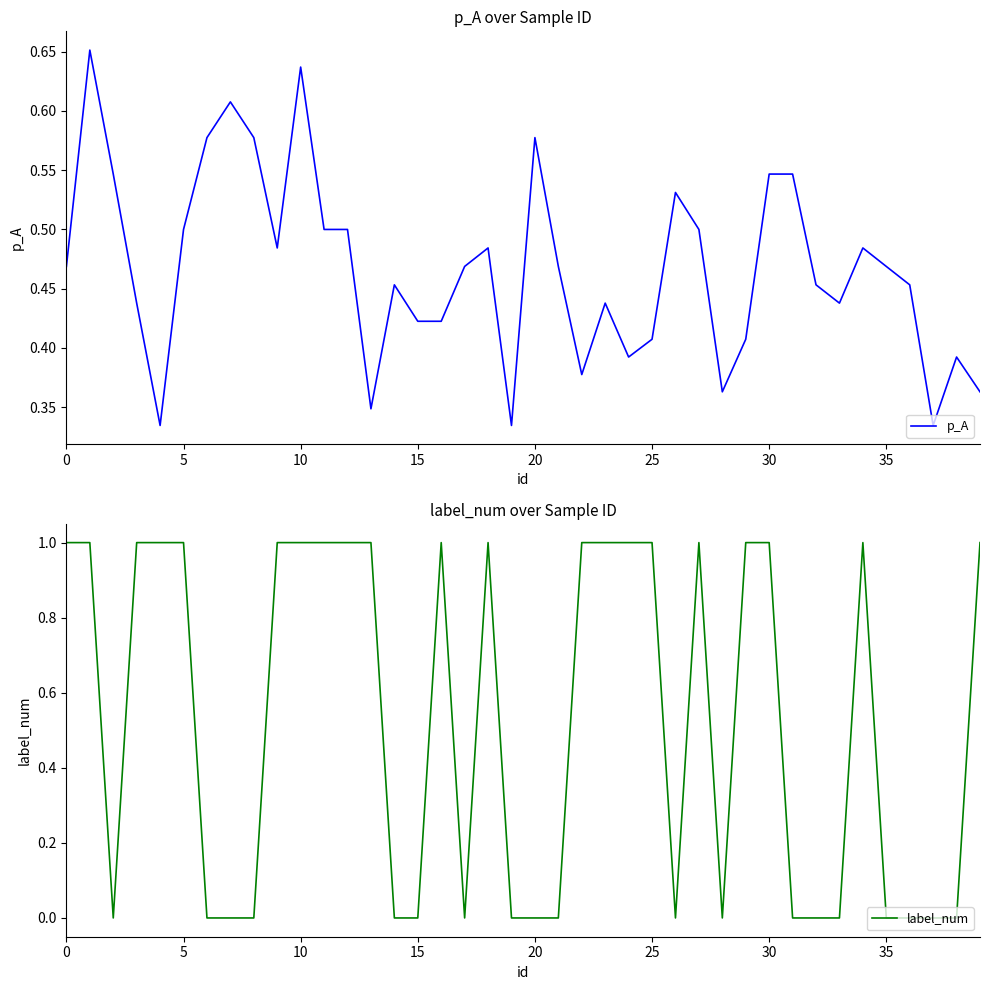

Is it true that label_num equals 1 at 0?

True